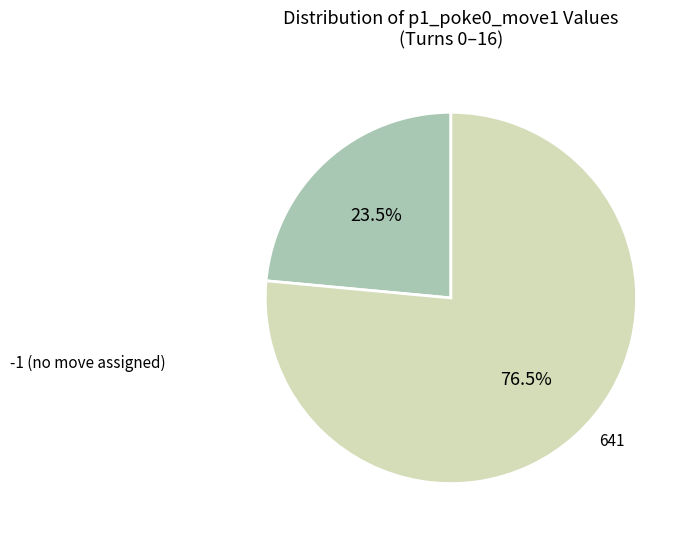

Does any single category account for the majority?

Yes